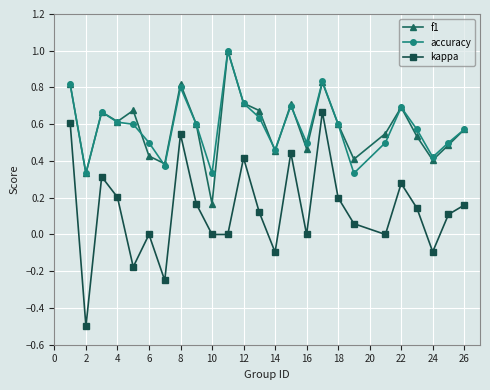

What is the minimum value for kappa?

-0.5